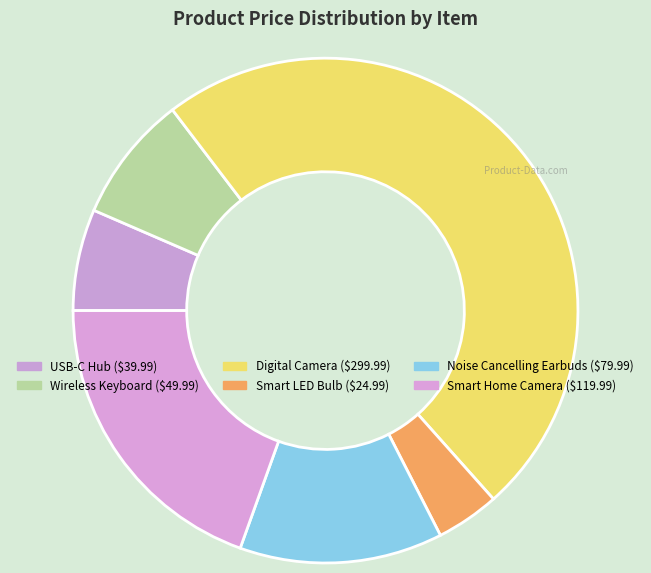

Combined, do Smart Home Camera and Digital Camera account for over 50%?

Yes